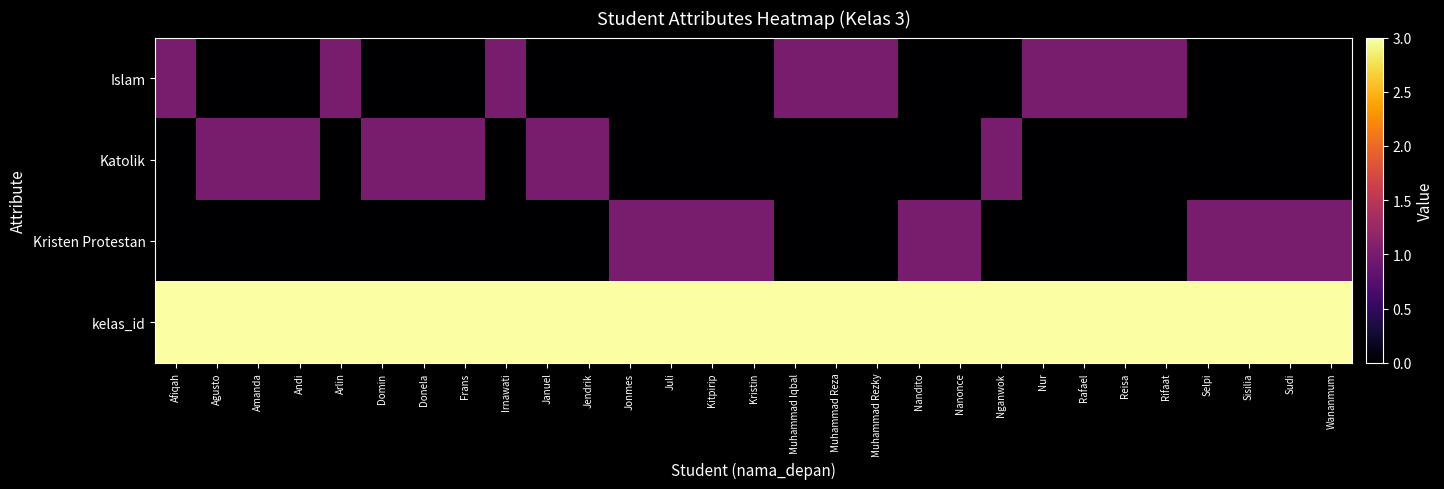

What is the difference between the highest and lowest values at Nandito?

3